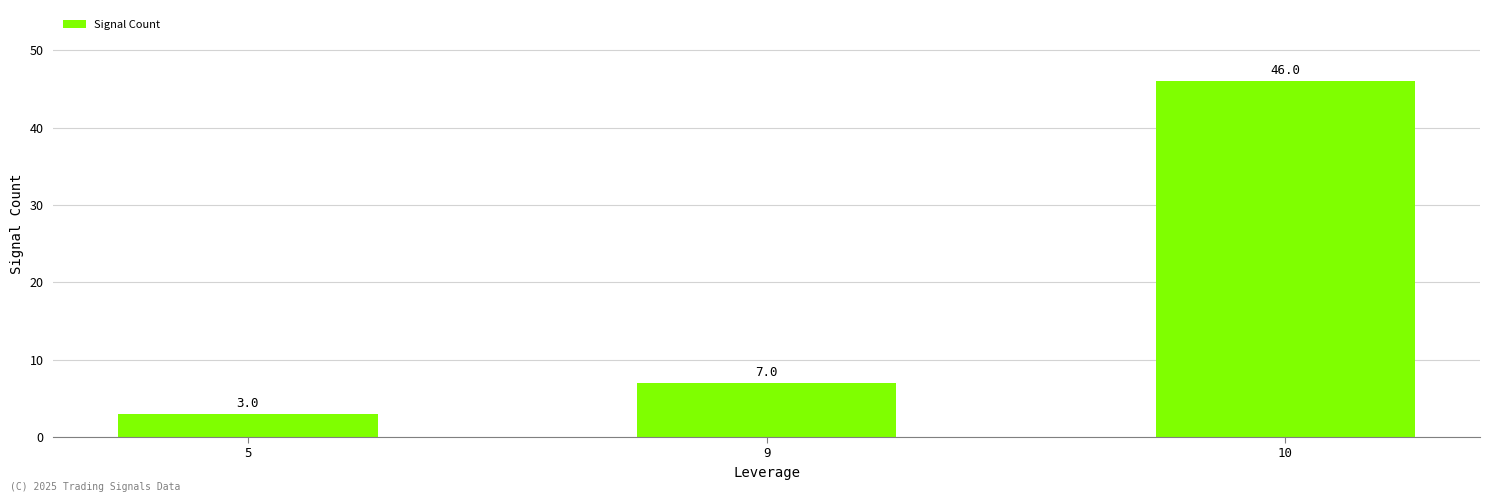

Is it true that the value at 9 is 11?

False